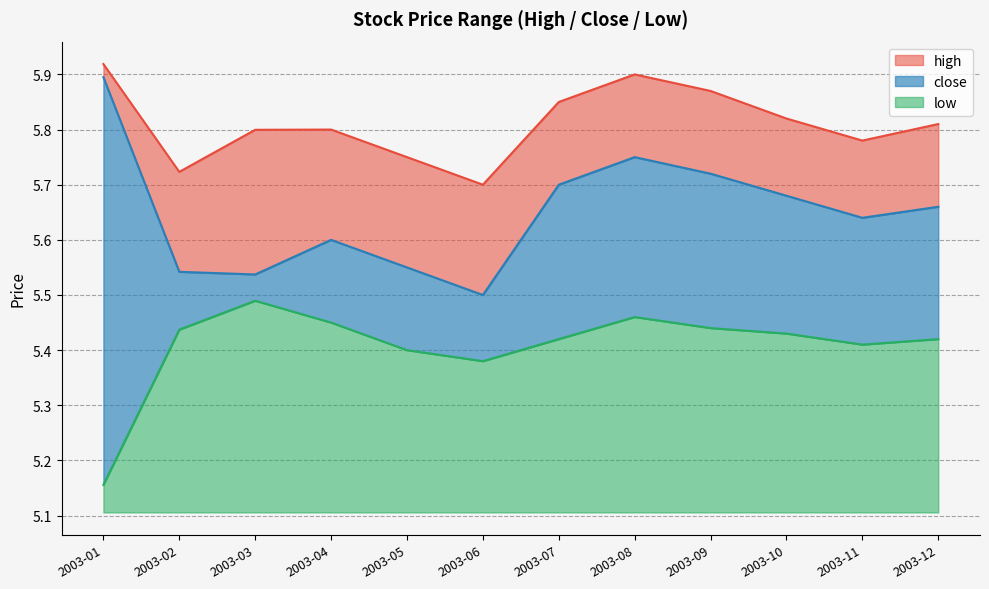

Reading left to right, what are all the values shown in this chart?

high: 5.9	5.7	5.8	5.8	5.8	5.7	5.8	5.9	5.9	5.8	5.8	5.8
close: 5.9	5.5	5.5	5.6	5.5	5.5	5.7	5.8	5.7	5.7	5.6	5.7
low: 5.2	5.4	5.5	5.5	5.4	5.4	5.4	5.5	5.4	5.4	5.4	5.4